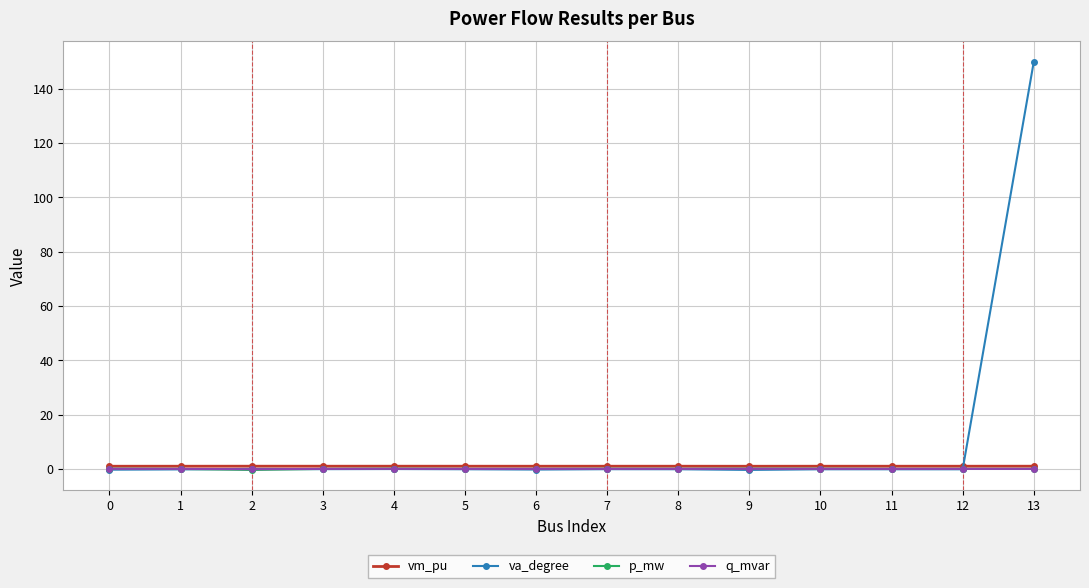

What is the smallest value displayed?

-0.4